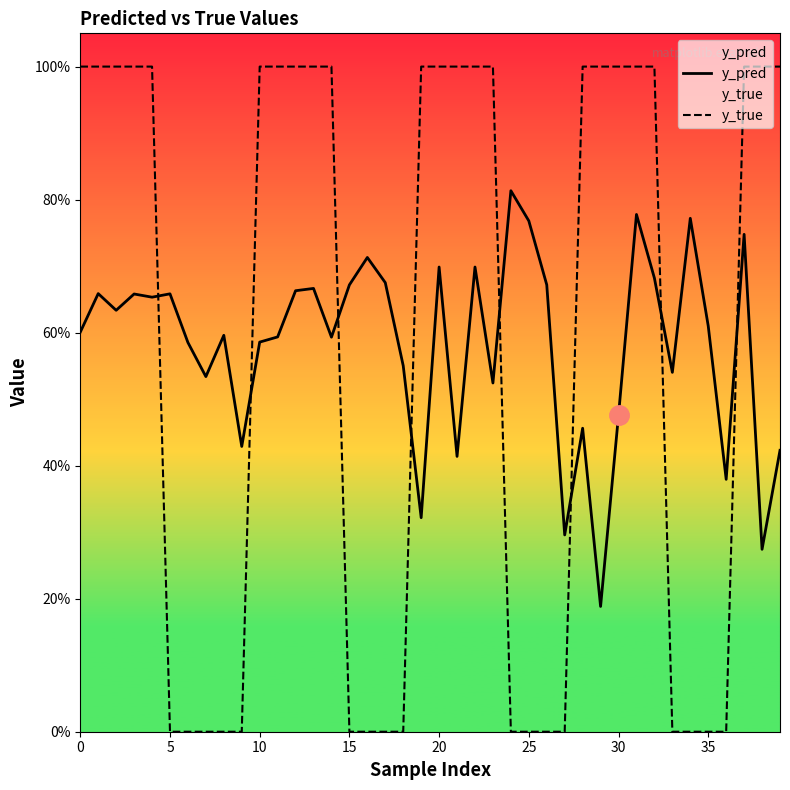

The value of y_pred at 21 is 0.4. True or false?

True